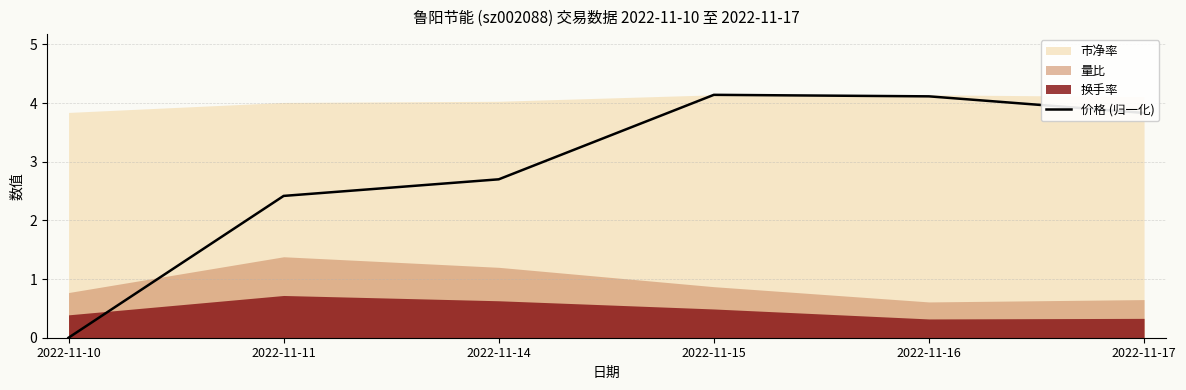

Is it true that 价格 (归一化) equals 1.6 at 2022-11-17?

False